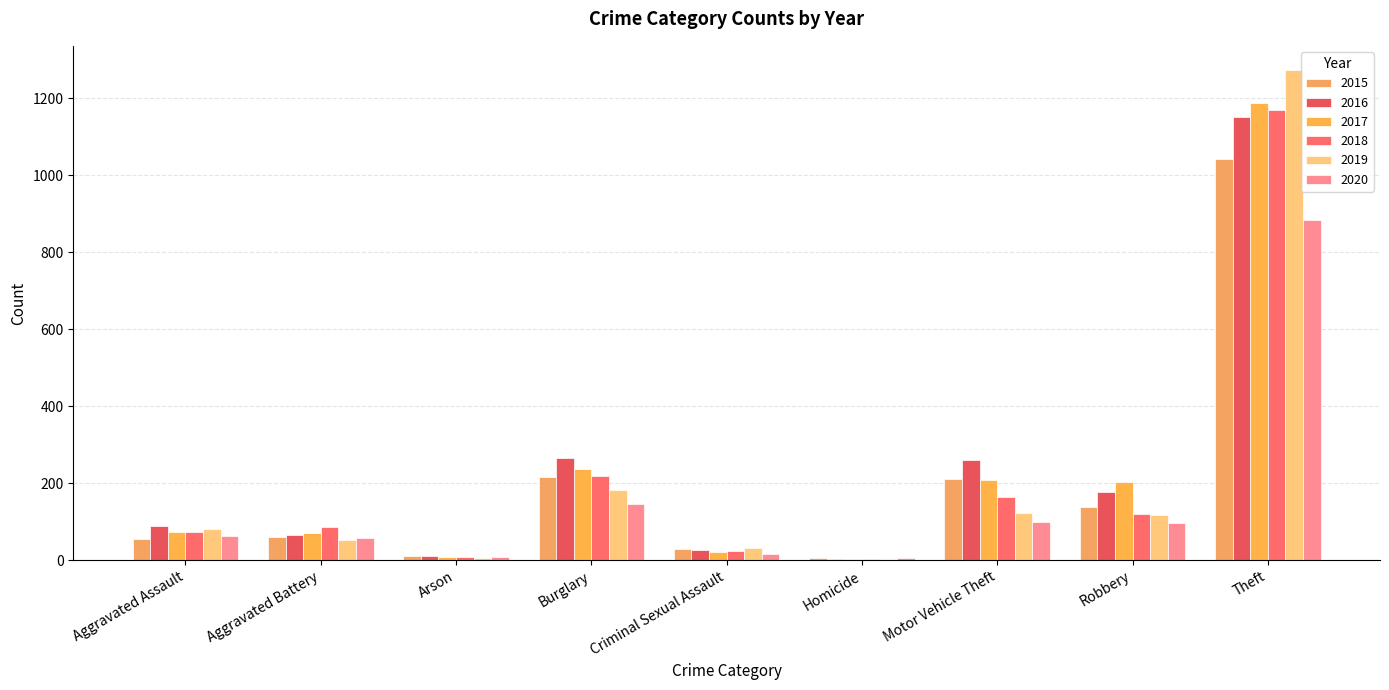

What is the maximum value for 2017?

1188